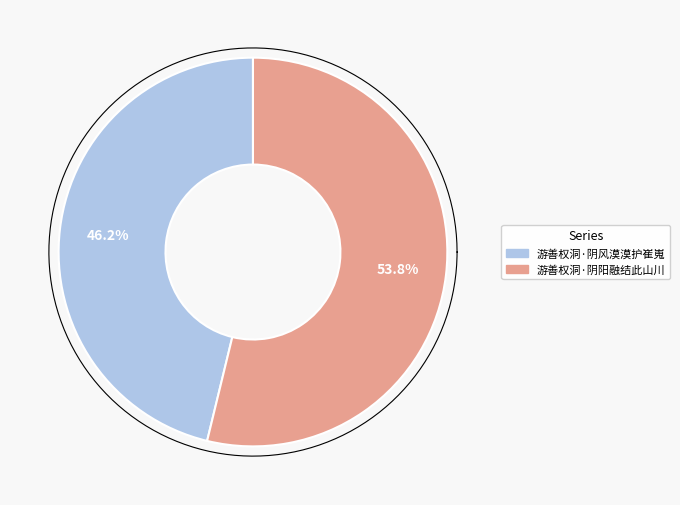

Between 游善权洞·阴阳融结此山川 and 游善权洞·阴风漠漠护崔嵬, which is larger?

游善权洞·阴阳融结此山川